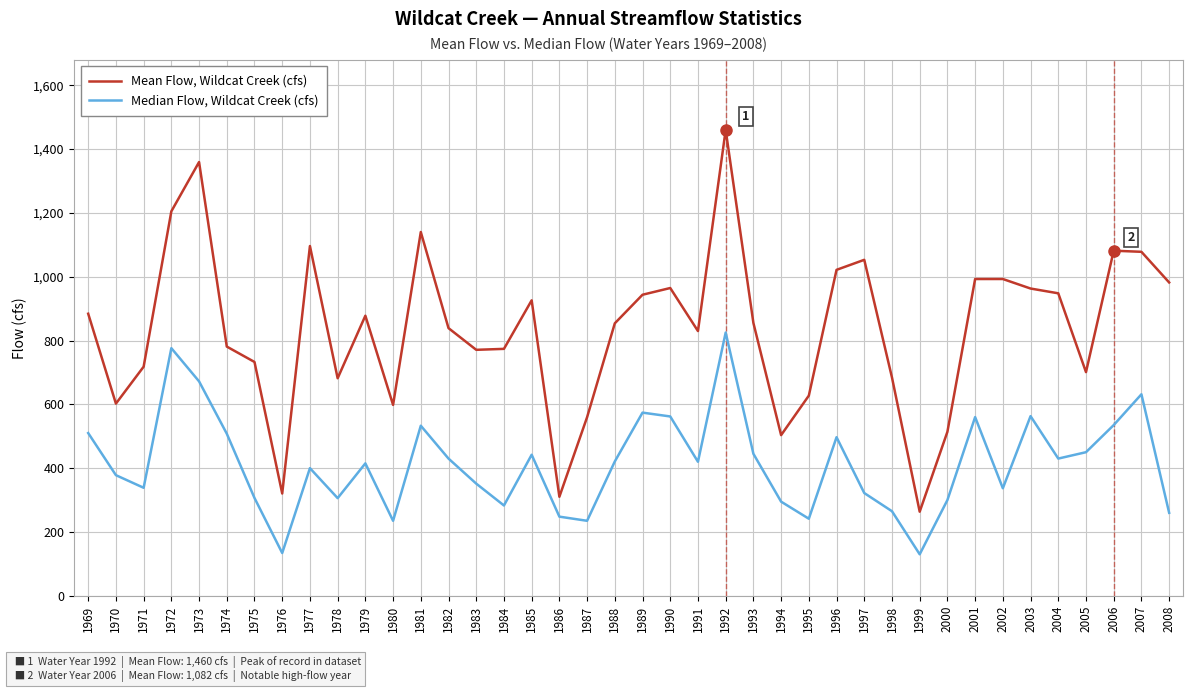

Does the chart have visible grid lines?

Yes